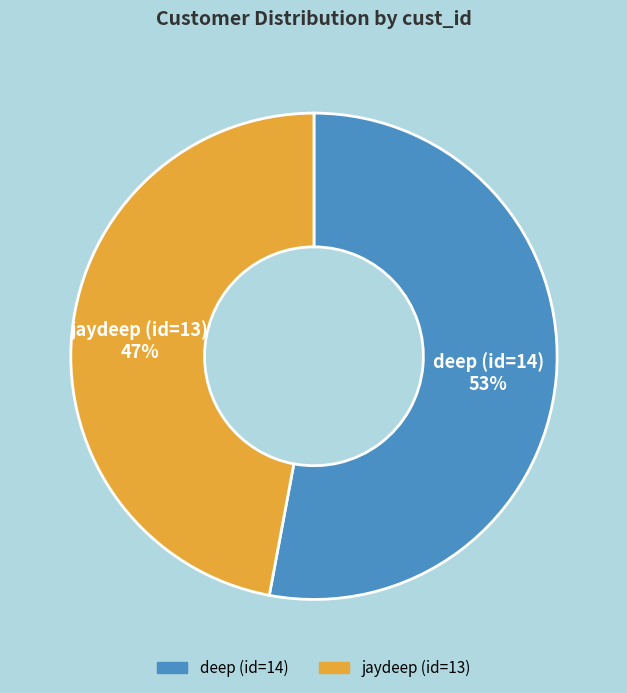

The jaydeep (id=13) slice represents 47% of the pie. True or false?

True